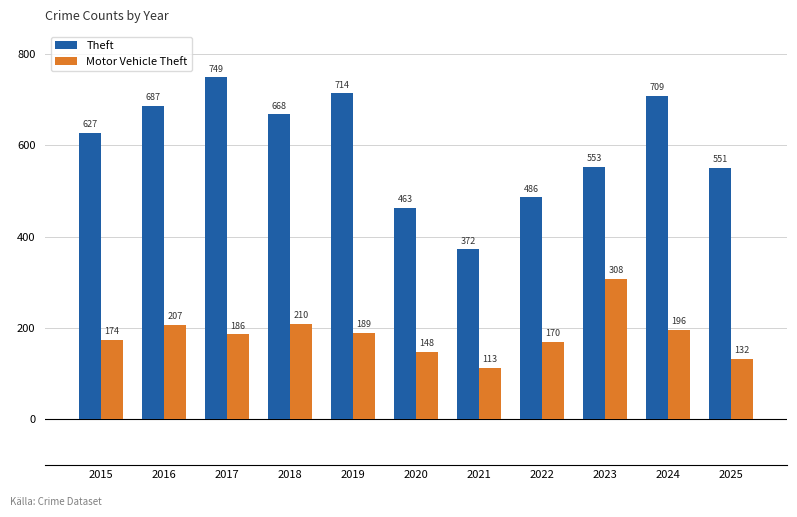

Which category has the lowest value in the Theft series?

2021